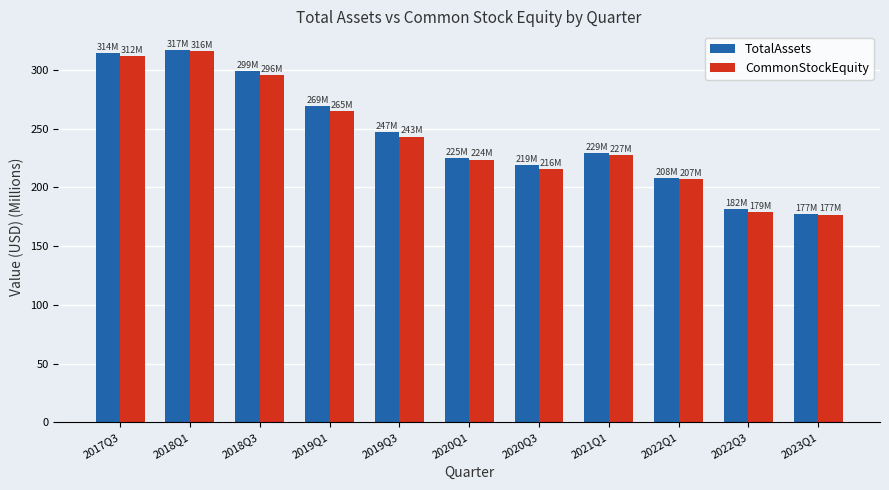

What position from the left is 2019Q3?

5